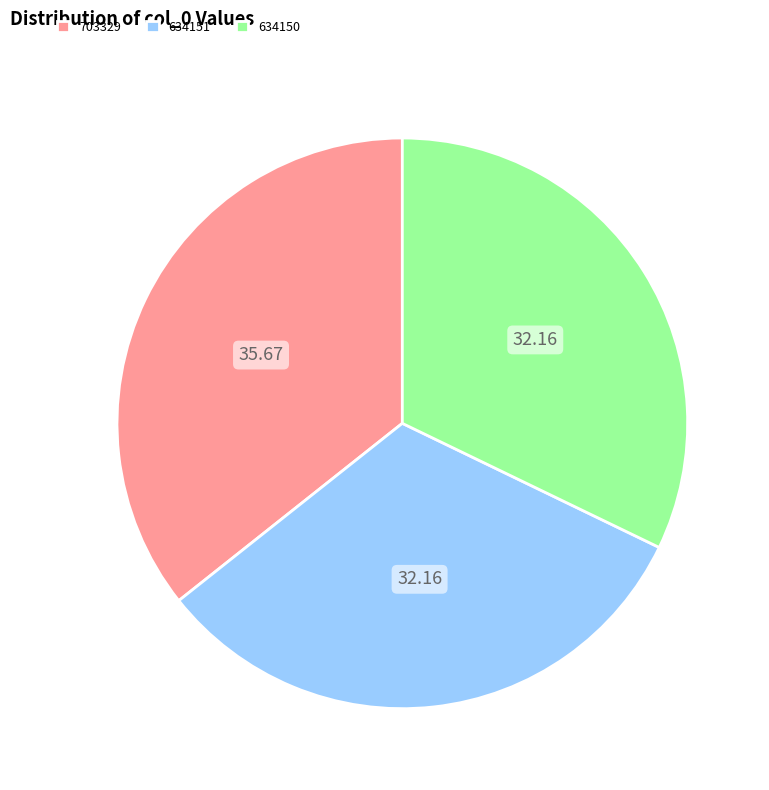

How many slices are in this pie chart?

3